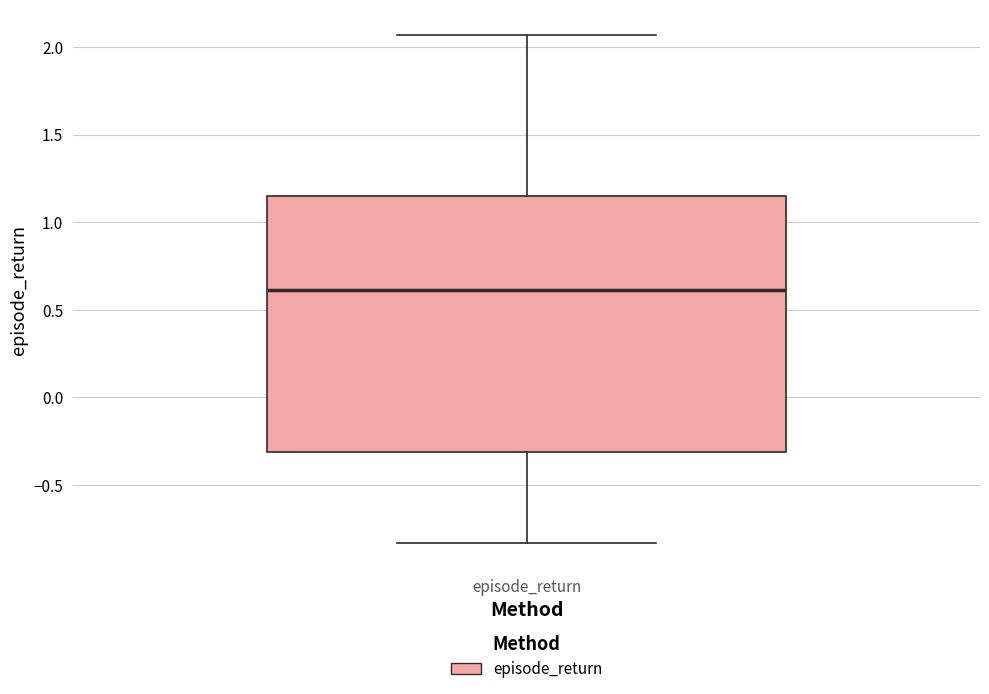

Transcribe this box plot: give where the median line is, the range the box spans, and where the two whiskers end, as read against the y-axis. The values are not printed on the chart, so give them approximately, as read against the axis.

median 0.60, box -0.30 to 1.15, whiskers -0.85 to 2.05